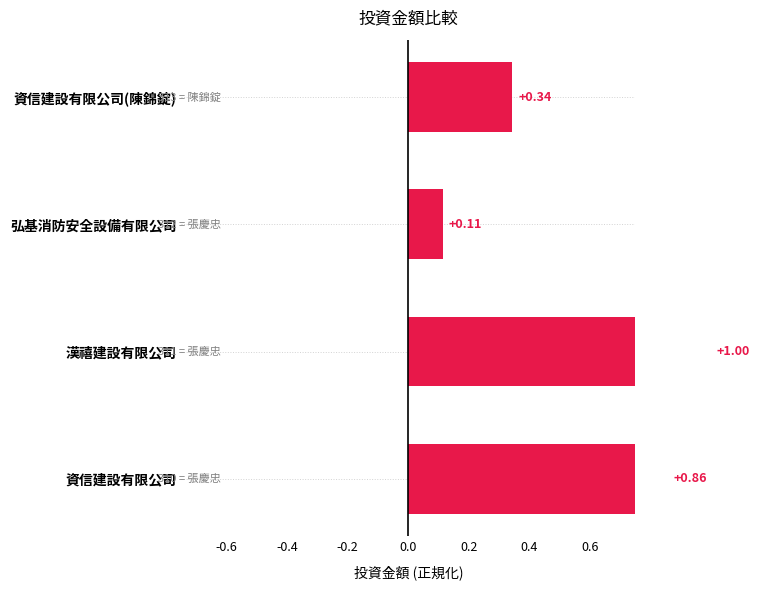

Reading left to right, what are all the values shown in this chart?

0.9	1.0	0.1	0.3